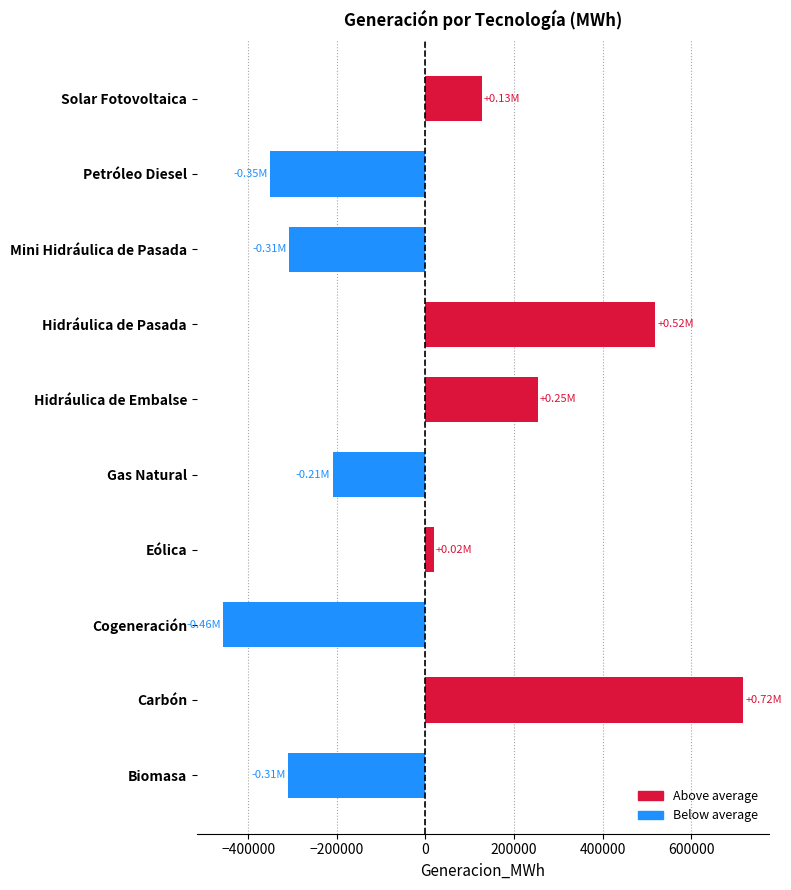

How many values are below zero?

5